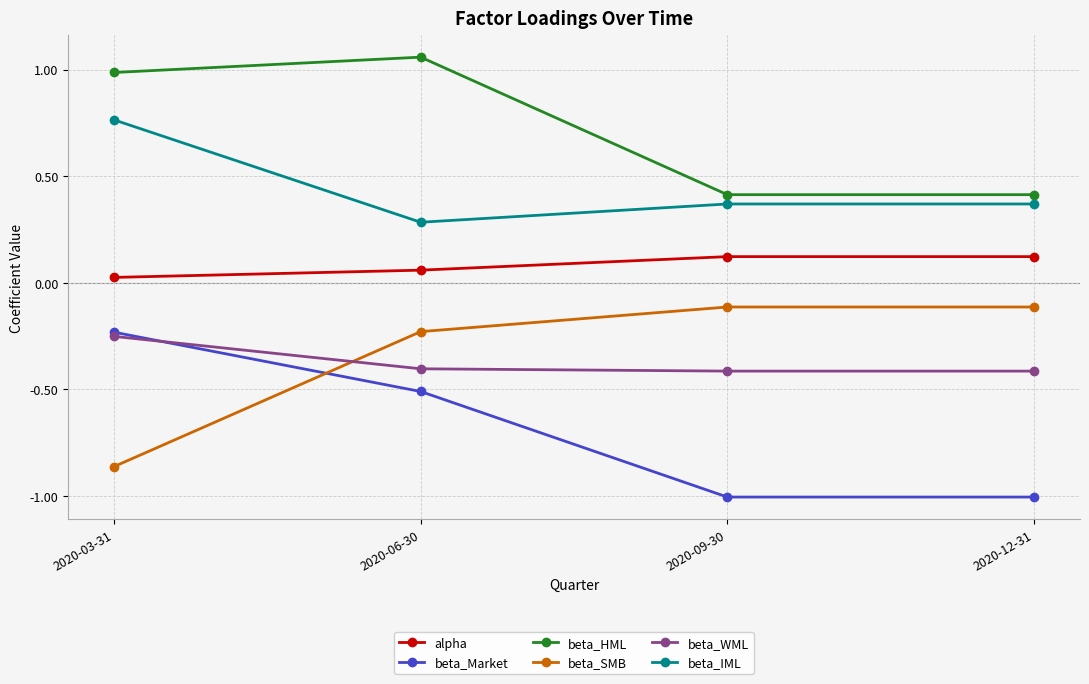

How many lines are shown in the chart?

6